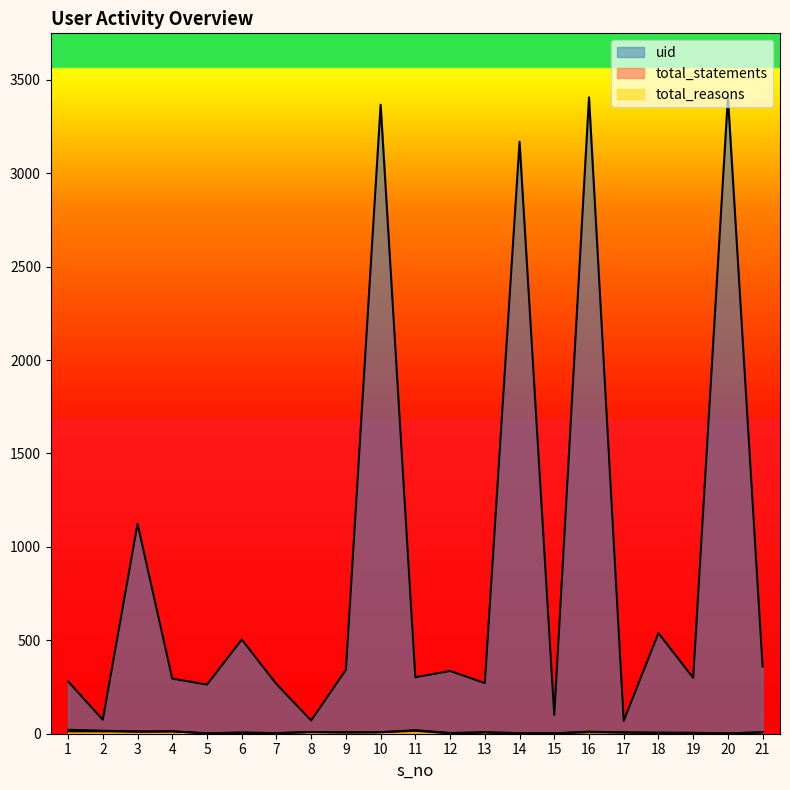

What is the minimum value for total_statements?

2